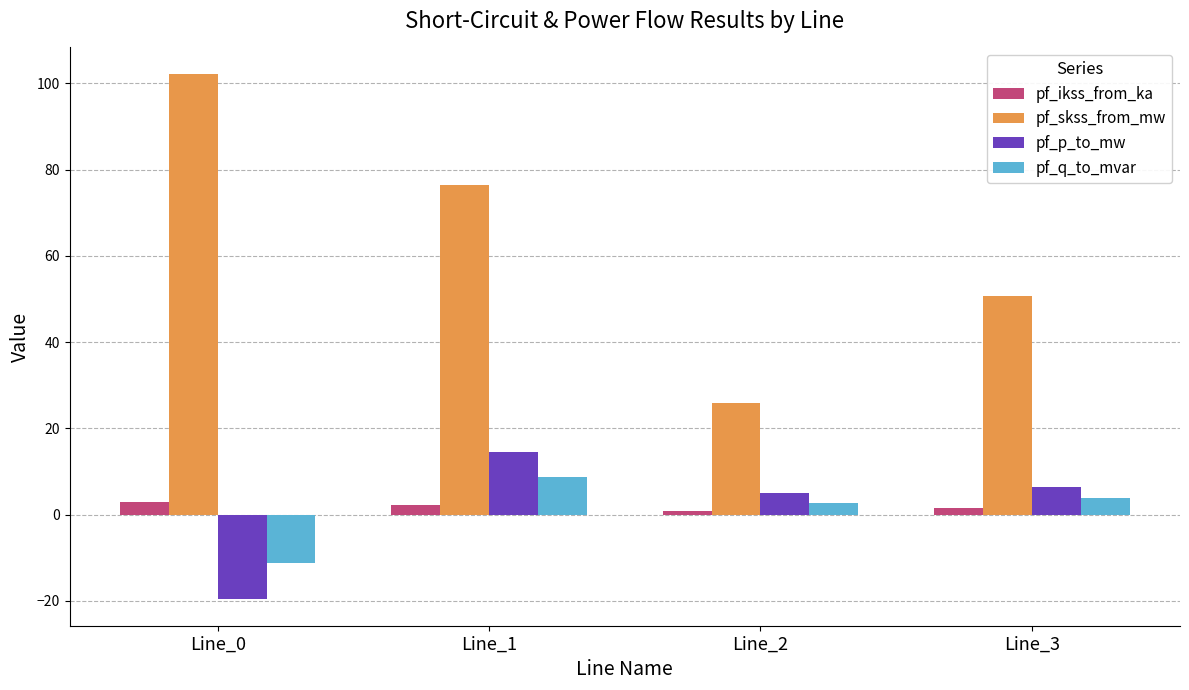

Between Line_0 and Line_1, which series saw the biggest shift?

pf_p_to_mw